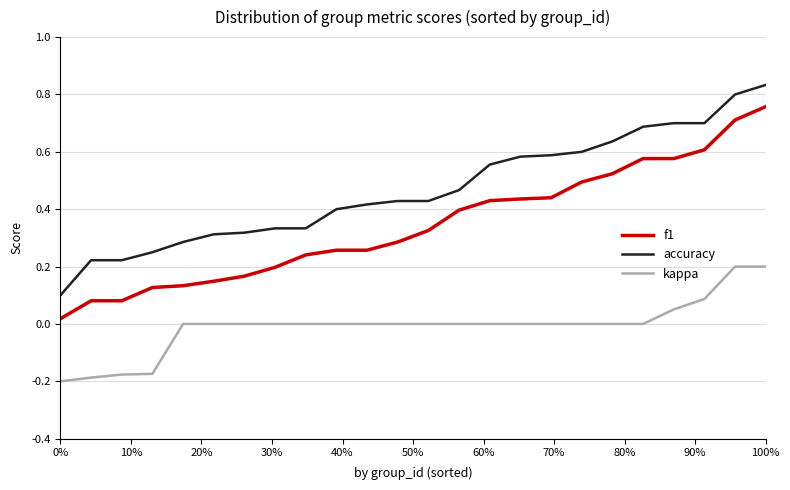

True or false: accuracy and f1 intersect in this chart.

False